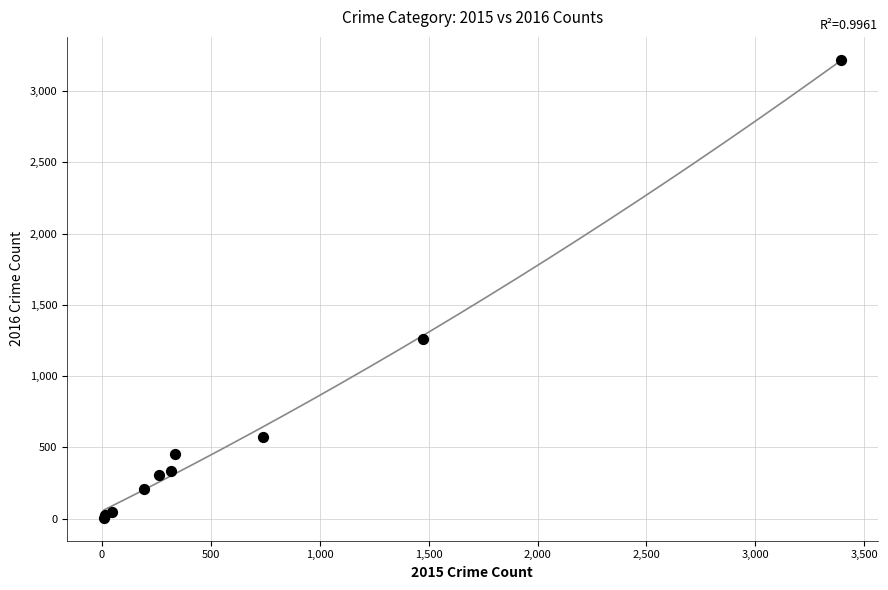

What Y value in the scatter plot is closest to 1612?

1259